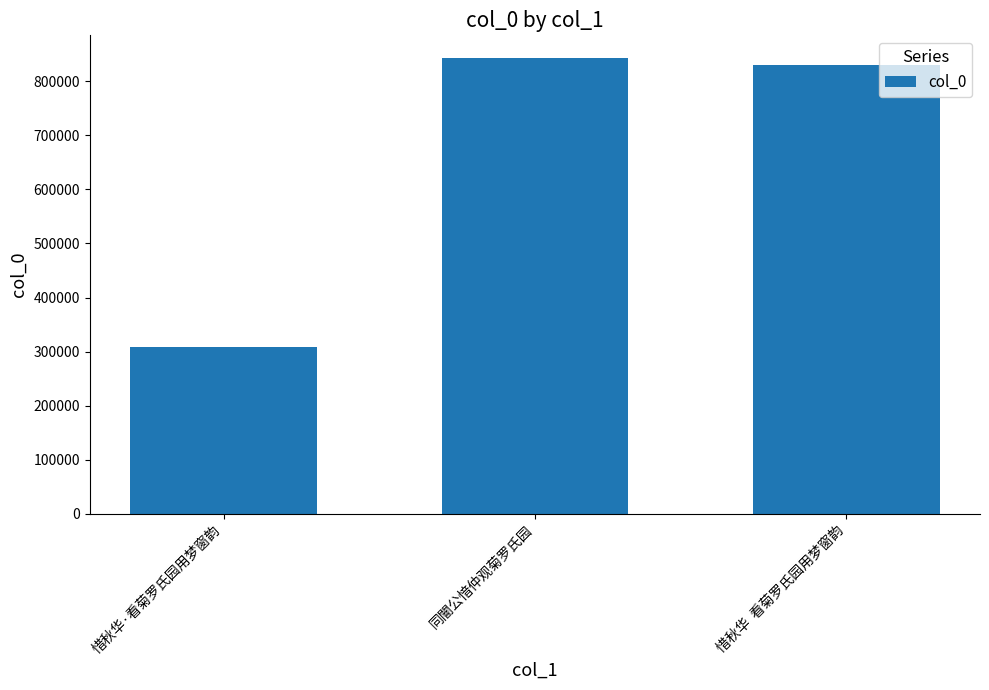

Approximately how many times larger is the value at 惜秋华  看菊罗氏园用梦窗韵 compared to 同闇公愔仲观菊罗氏园?

1.0